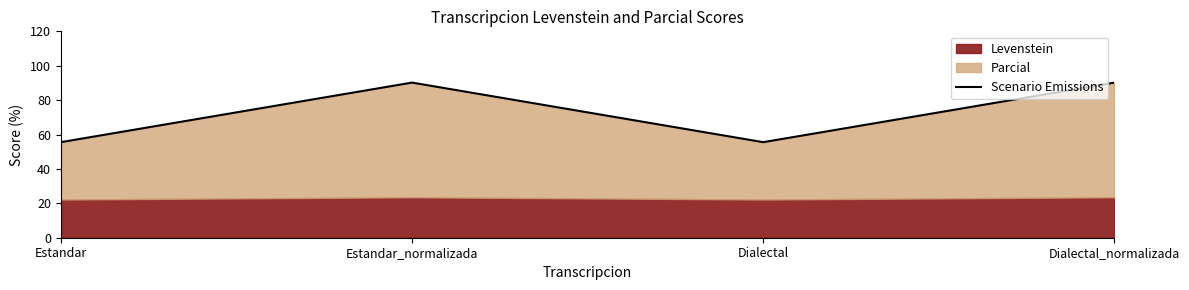

What is the value of the 3rd point from the left?

55.6